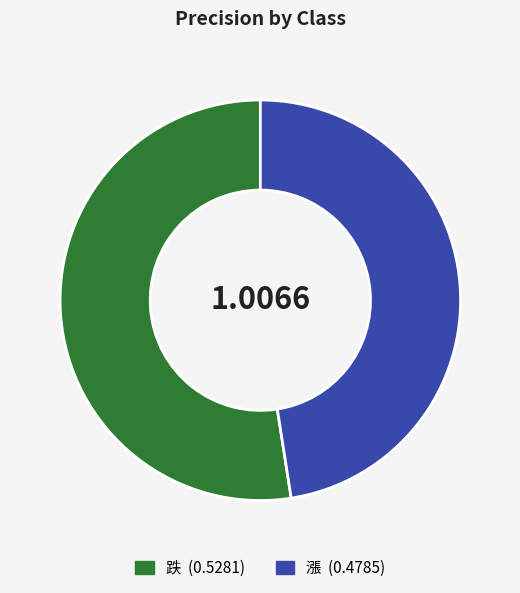

How many segments does this pie chart have?

2